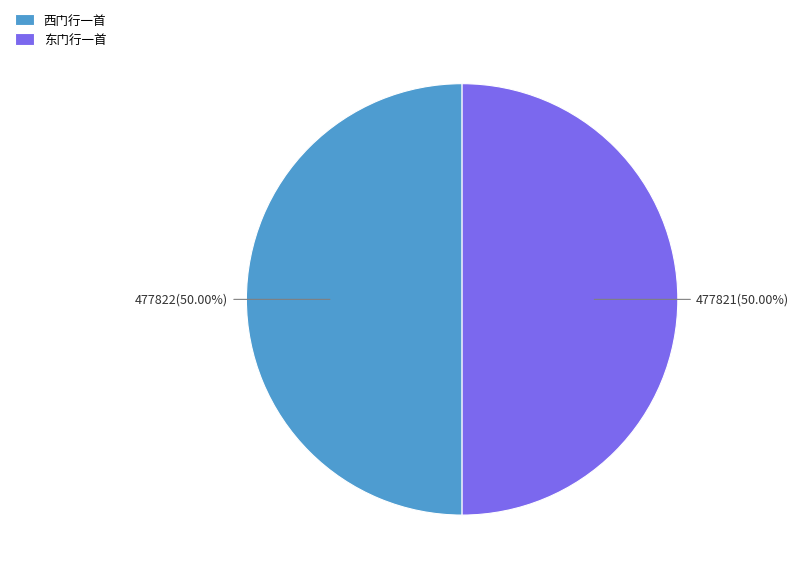

What percentage is the 东门行一首 slice, to the nearest percent?

50%